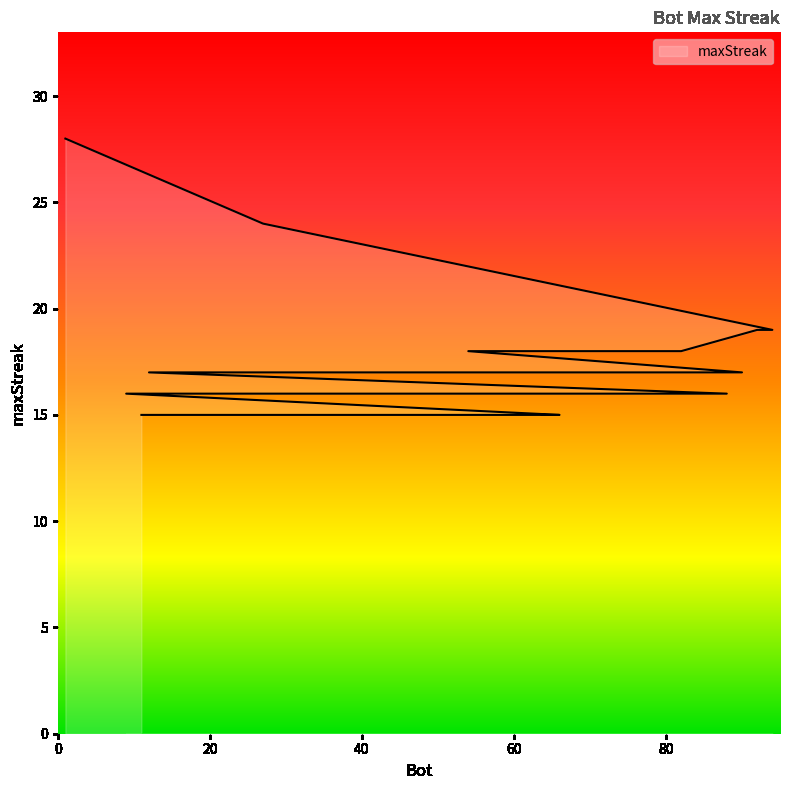

The value at 63 is 10. True or false?

False